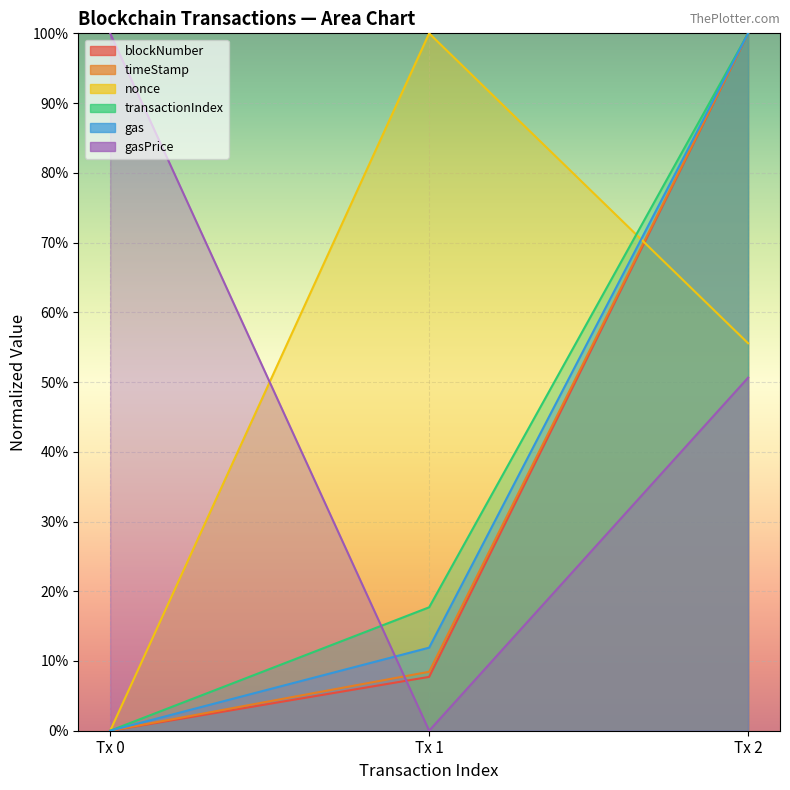

Which series changed the most between Tx 1 and Tx 2?

blockNumber